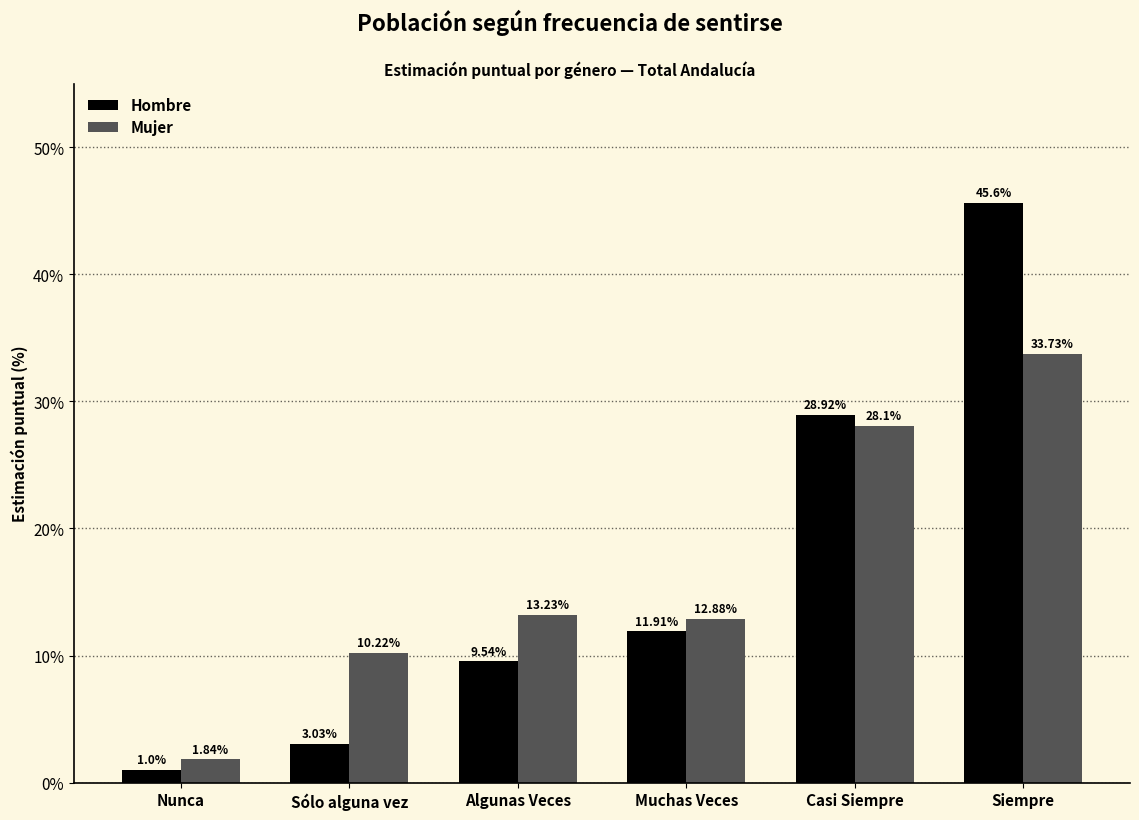

What is the label of the 4th bar from the right?

Algunas Veces